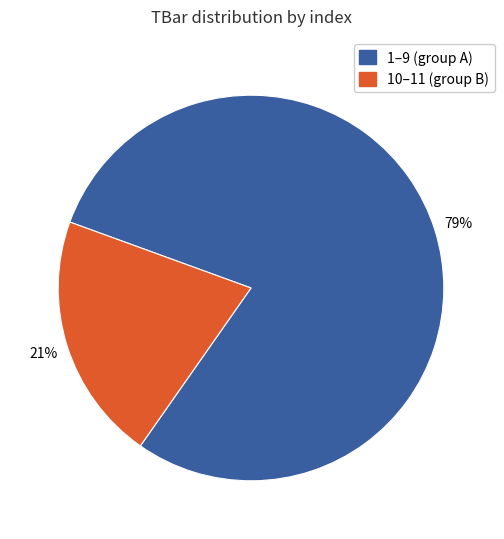

To the nearest percent, what is the difference between the 10–11 (group B) and 1–9 (group A) slice percentages?

58%